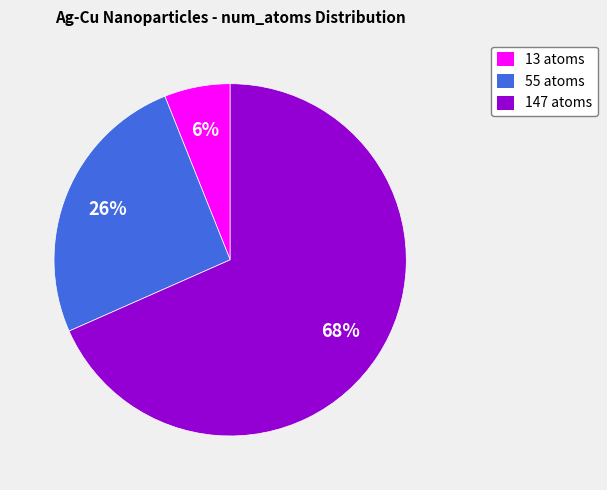

How many segments does this pie chart have?

3